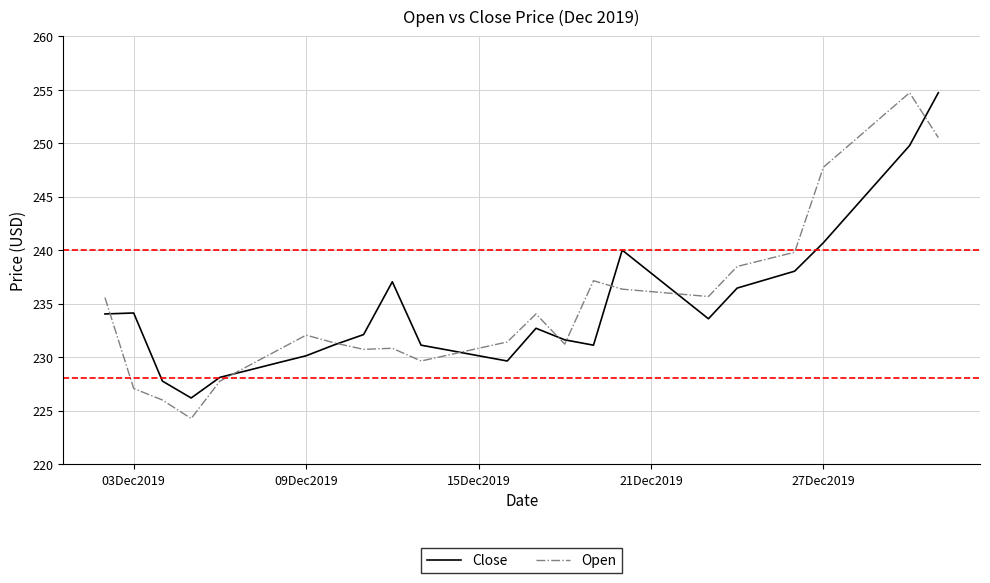

Does the chart display data point markers on the line(s)?

No